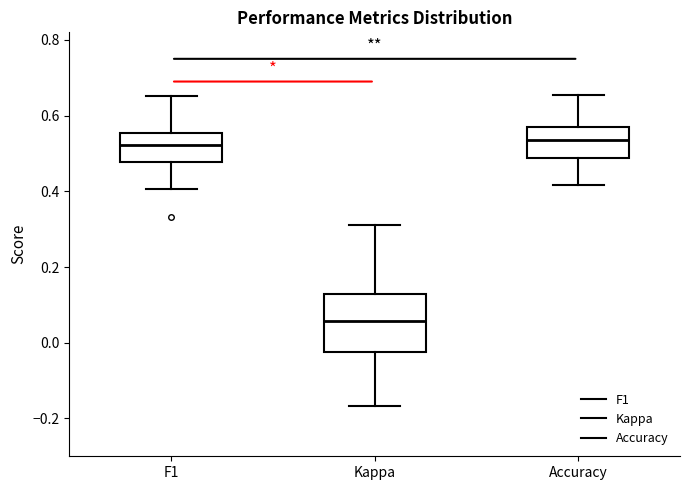

Reading left to right, read every box against the y-axis: the position of its median line, the range the box covers, and the ends of its whiskers. The values are not printed on the chart, so give them approximately, as read against the axis.

F1: median 0.52, box 0.48 to 0.56, whiskers 0.40 to 0.66
Kappa: median 0.06, box -0.02 to 0.12, whiskers -0.16 to 0.32
Accuracy: median 0.54, box 0.48 to 0.56, whiskers 0.42 to 0.66